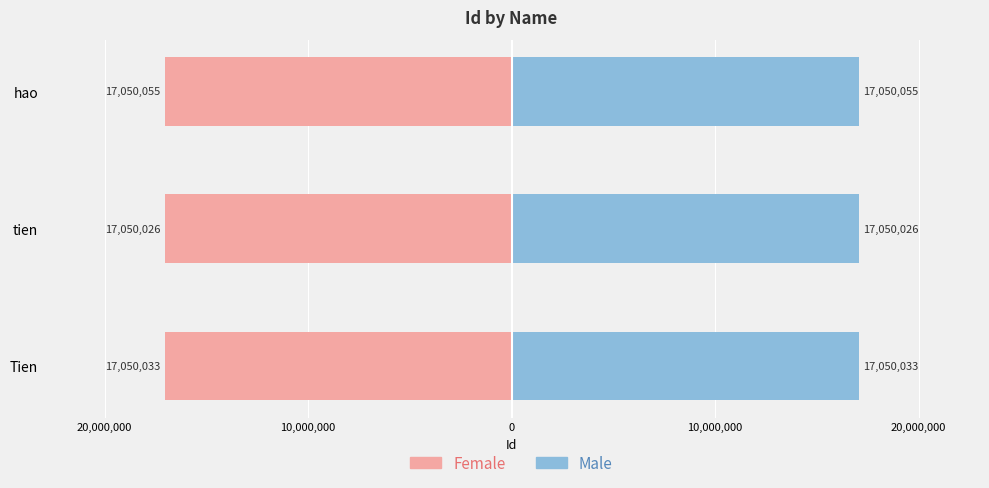

What is the average value of the Female series?

-17050038